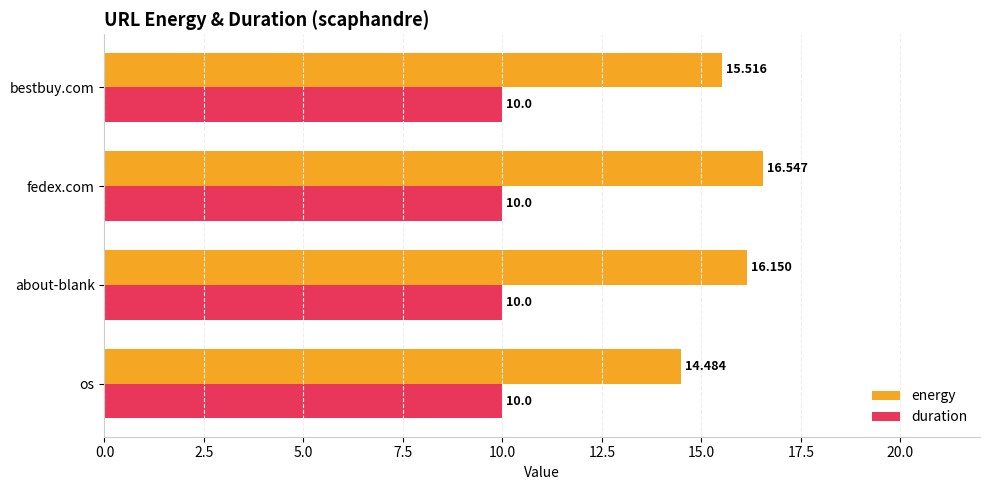

Between about-blank and bestbuy.com, which series saw the biggest shift?

energy